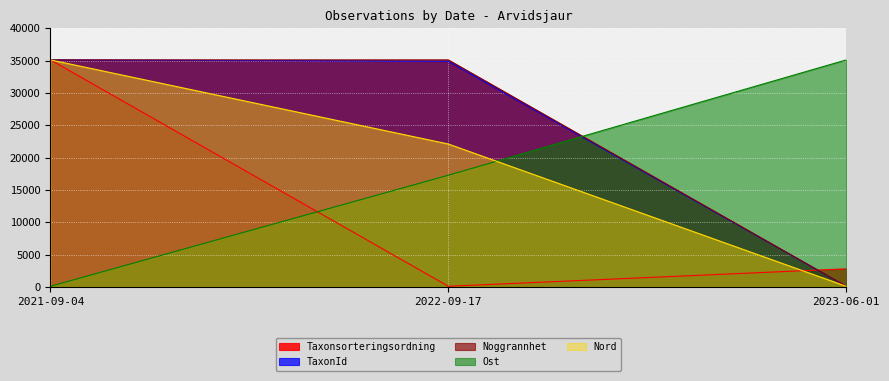

What is the difference between the maximum and minimum values in the TaxonId series?

35000.0